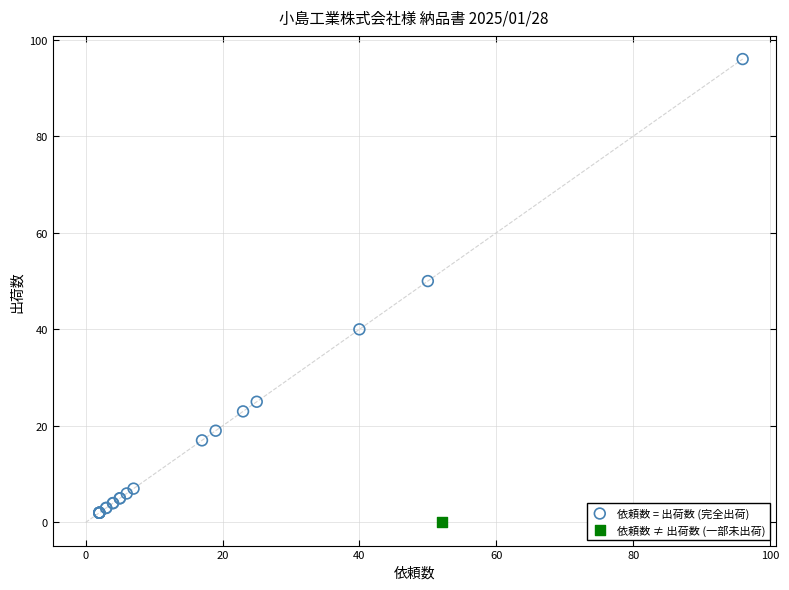

What are all the series names shown in the legend?

依頼数 = 出荷数 (完全出荷), 依頼数 ≠ 出荷数 (一部未出荷)